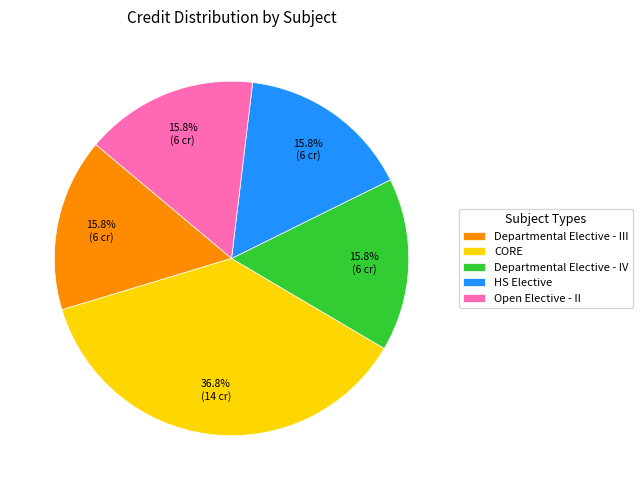

How many slices are in this pie chart?

5